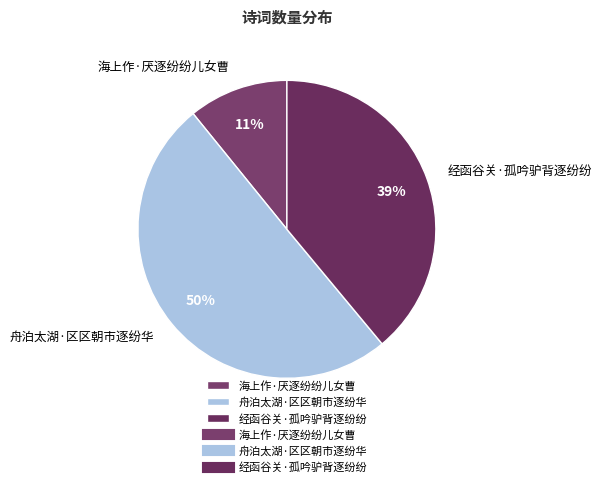

What is the smallest slice in the pie chart?

海上作·厌逐纷纷儿女曹